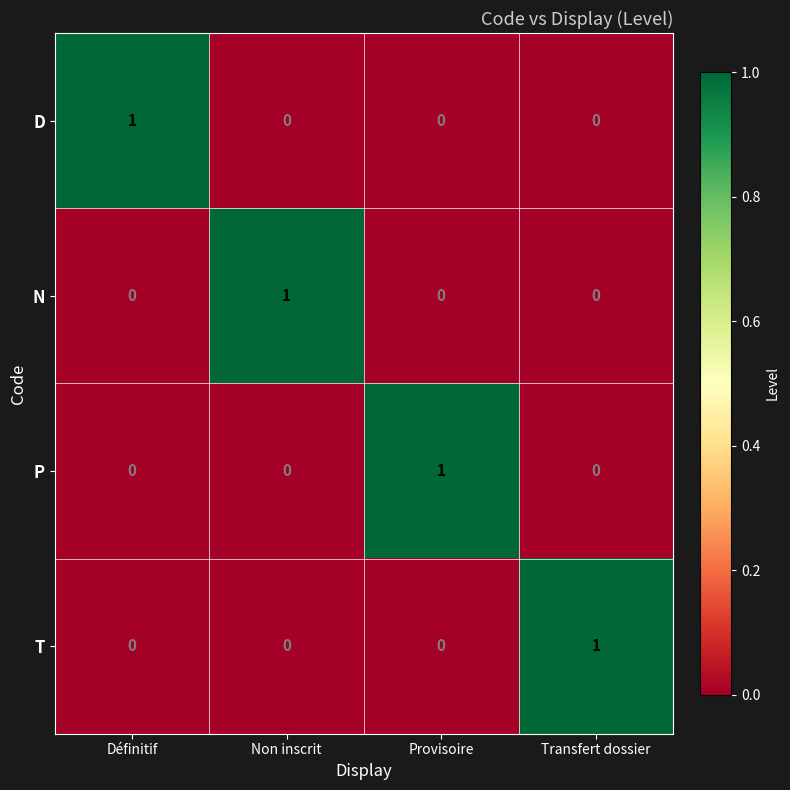

At how many categories does at least one series exceed 0?

4